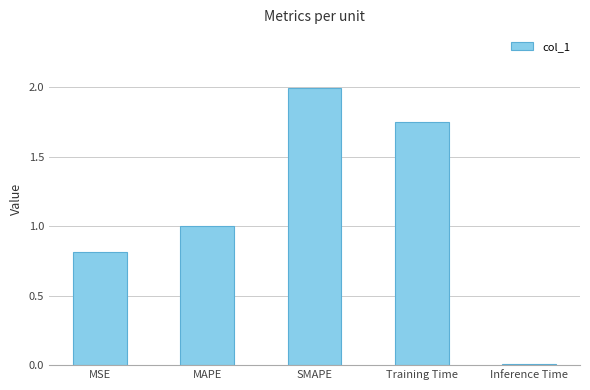

At which label is the value closest to 1?

MAPE